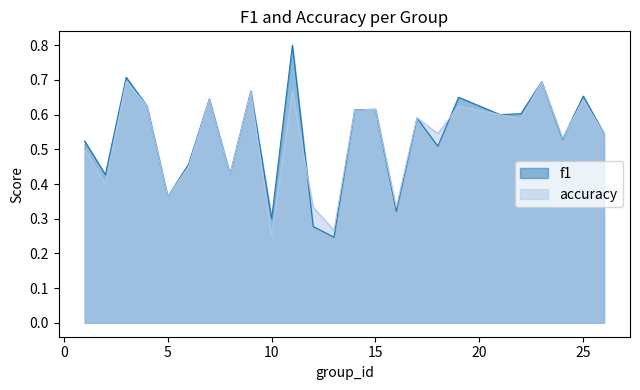

List the labels in order of f1 value, largest first.

11, 3, 23, 9, 25, 19, 7, 4, 15, 14, 22, 21, 17, 26, 24, 1, 18, 6, 8, 2, 5, 16, 10, 12, 13